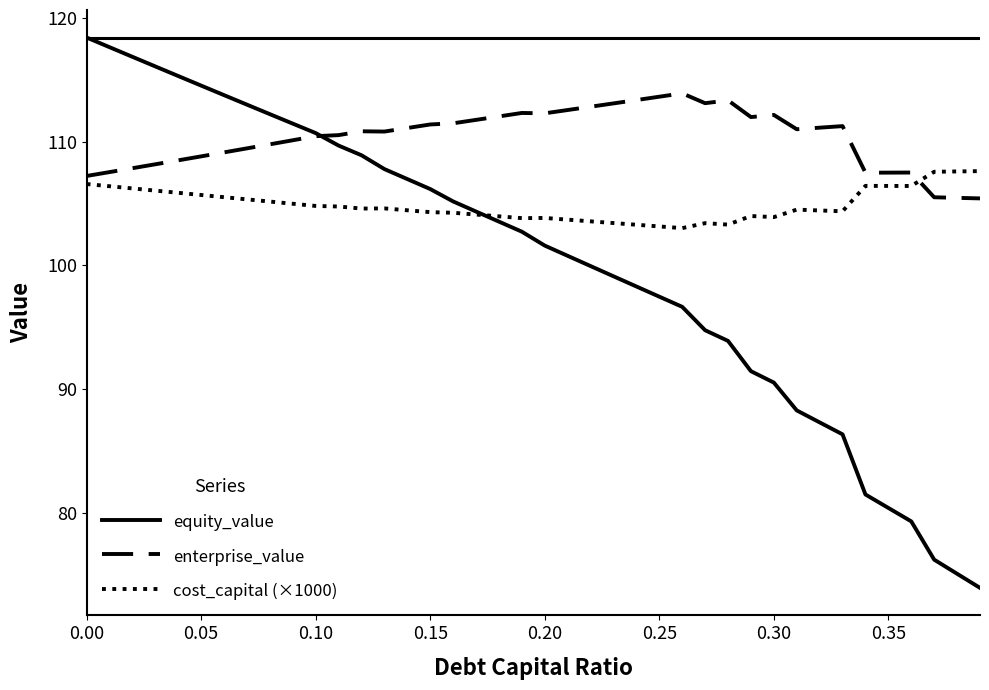

Rank the series by their maximum value, from lowest to highest.

cost_capital (×1000), enterprise_value, equity_value